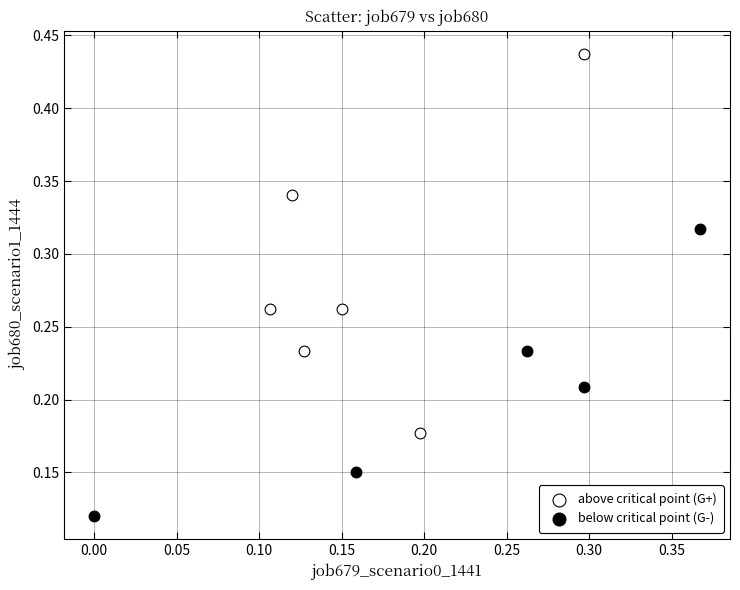

Which series reaches the minimum Y coordinate?

below critical point (G-)